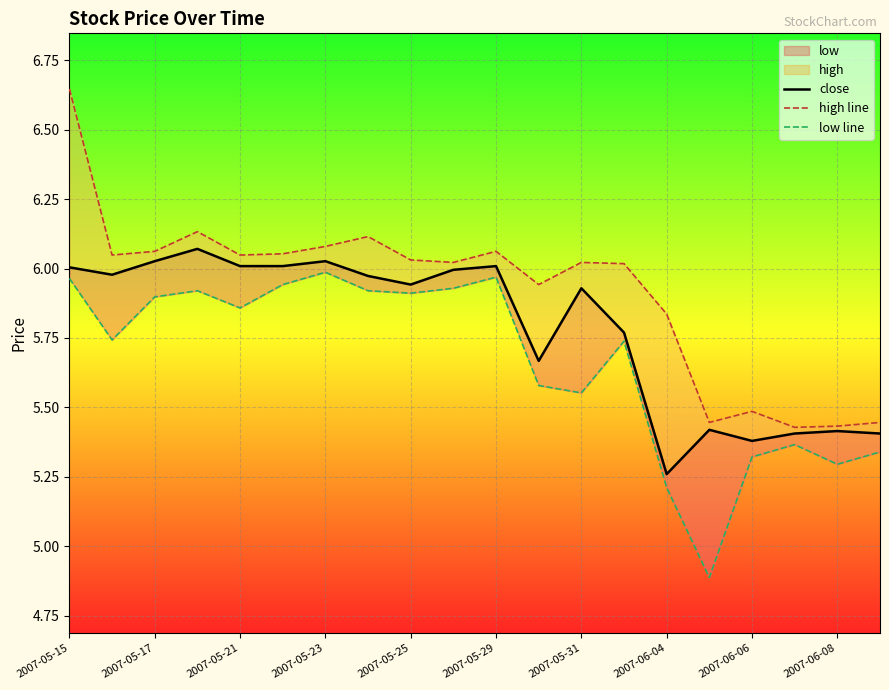

How many lines are shown in the chart?

3